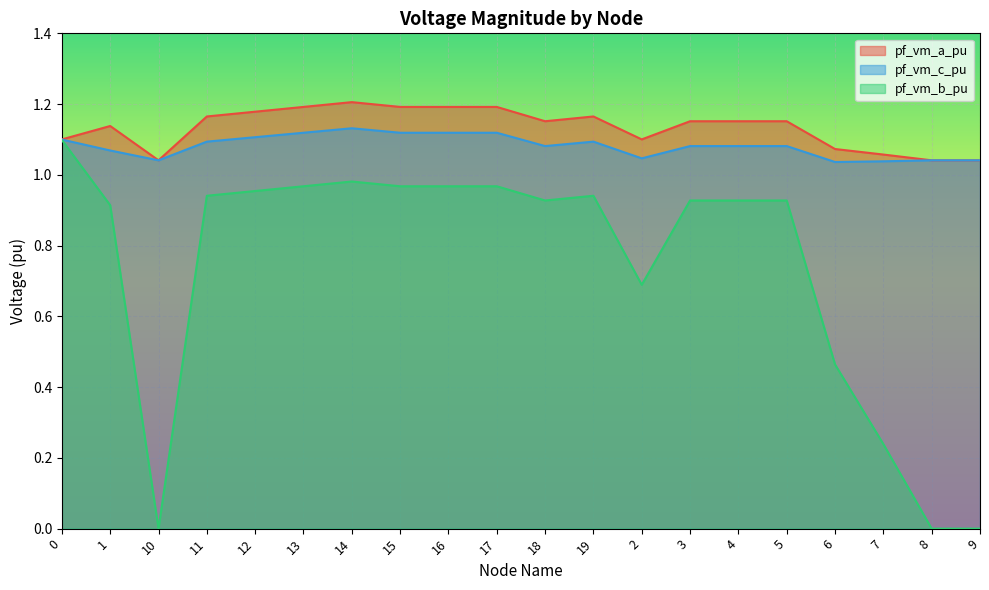

What is the value of the pf_vm_b_pu point at the 6th from the left?

1.0